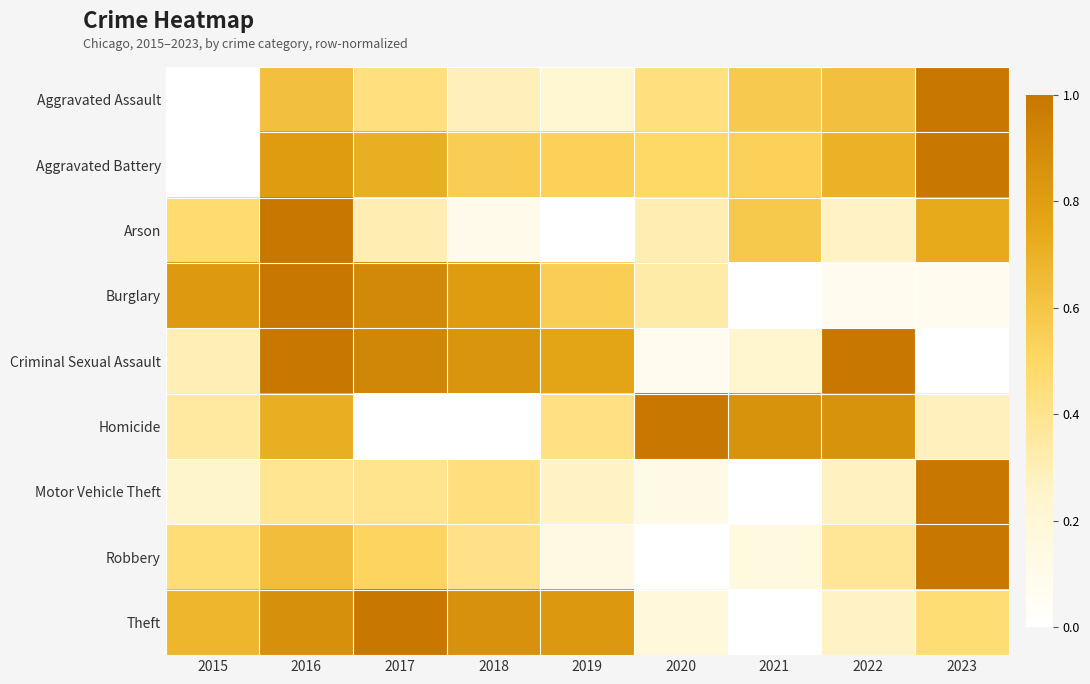

Reading right to left, extract all data points from this chart.

Aggravated Assault: 2023=1.0	2022=0.6	2021=0.6	2020=0.4	2019=0.2	2018=0.3	2017=0.4	2016=0.6	2015=0.0
Aggravated Battery: 2023=1.0	2022=0.7	2021=0.5	2020=0.5	2019=0.5	2018=0.6	2017=0.7	2016=0.8	2015=0.0
Arson: 2023=0.7	2022=0.3	2021=0.6	2020=0.3	2019=0.0	2018=0.1	2017=0.3	2016=1.0	2015=0.5
Burglary: 2023=0.1	2022=0.1	2021=0.0	2020=0.3	2019=0.6	2018=0.8	2017=0.9	2016=1.0	2015=0.8
Criminal Sexual Assault: 2023=0.0	2022=1.0	2021=0.2	2020=0.1	2019=0.8	2018=0.8	2017=0.9	2016=1.0	2015=0.3
Homicide: 2023=0.3	2022=0.9	2021=0.9	2020=1.0	2019=0.4	2018=0.0	2017=0.0	2016=0.7	2015=0.4
Motor Vehicle Theft: 2023=1.0	2022=0.3	2021=0.0	2020=0.1	2019=0.3	2018=0.4	2017=0.4	2016=0.4	2015=0.2
Robbery: 2023=1.0	2022=0.4	2021=0.2	2020=0.0	2019=0.1	2018=0.4	2017=0.5	2016=0.6	2015=0.5
Theft: 2023=0.5	2022=0.3	2021=0.0	2020=0.2	2019=0.8	2018=0.9	2017=1.0	2016=0.9	2015=0.7